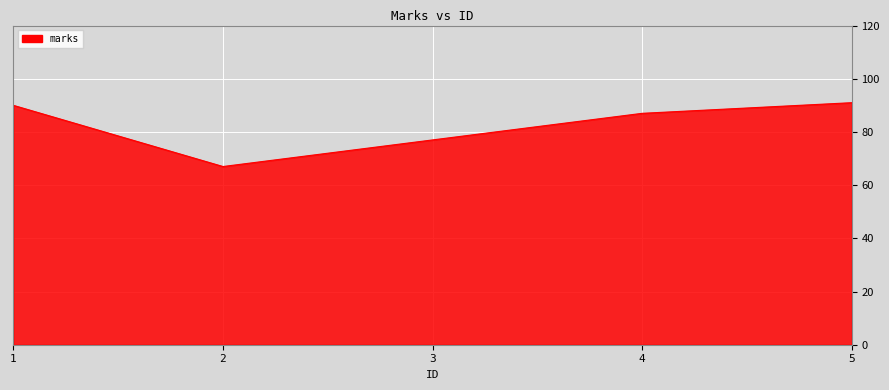

List the labels in order of value, smallest first.

2, 3, 4, 1, 5